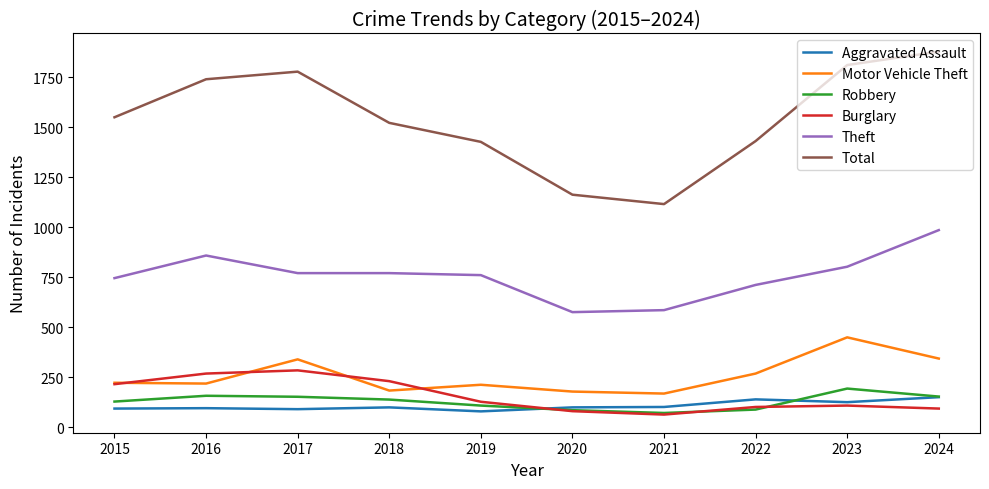

What is the difference between the maximum and minimum values in the Motor Vehicle Theft series?

281